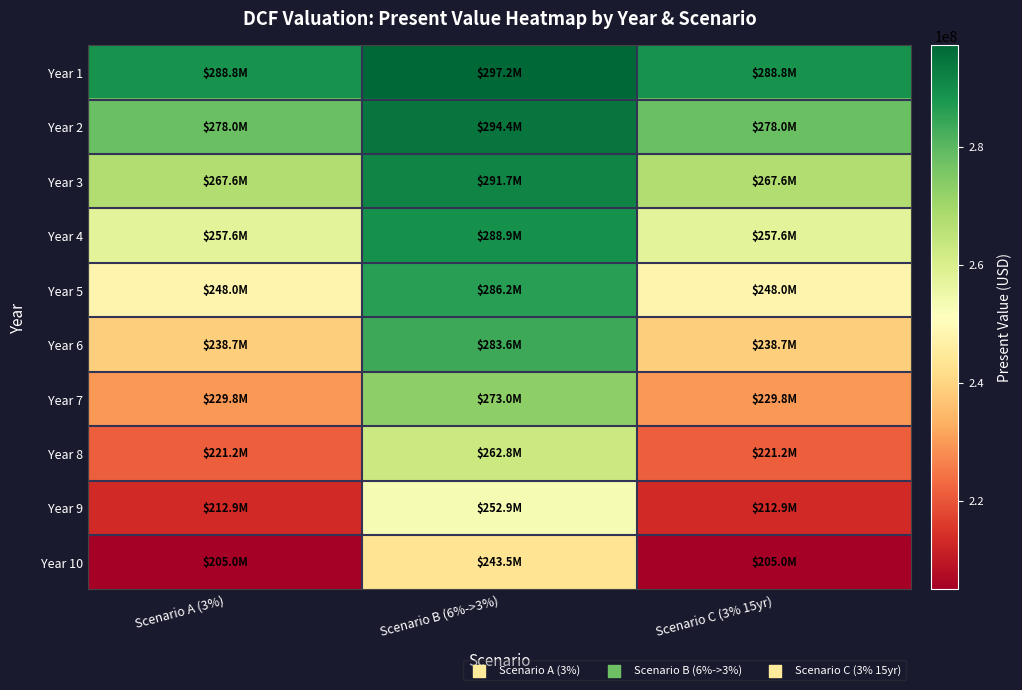

Rank the series by their maximum value, from lowest to highest.

Year 10, Year 9, Year 8, Year 7, Year 6, Year 5, Year 4, Year 3, Year 2, Year 1